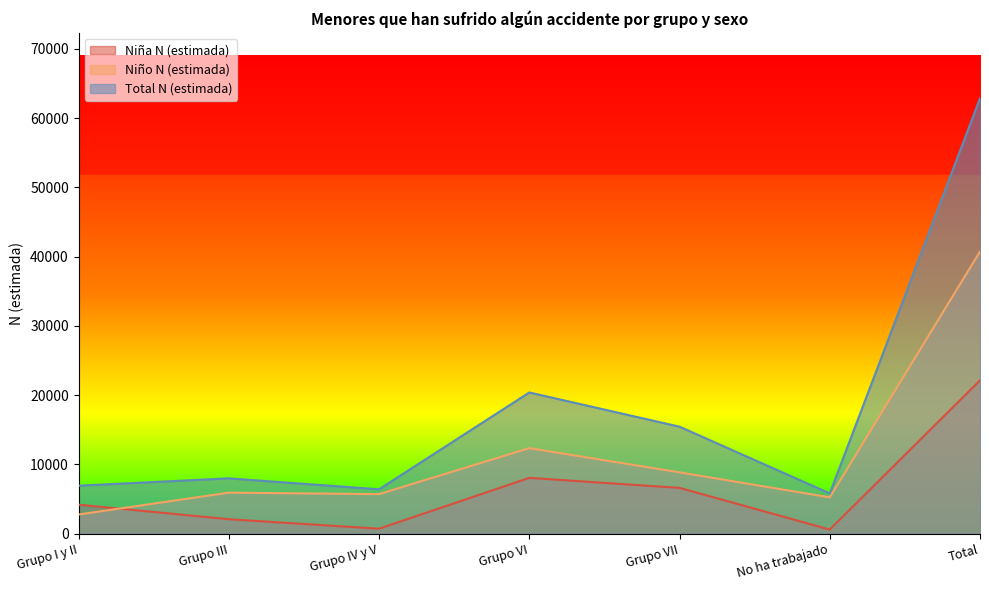

True or false: Niña N (estimada) has more than 2 points higher than both neighbors.

False